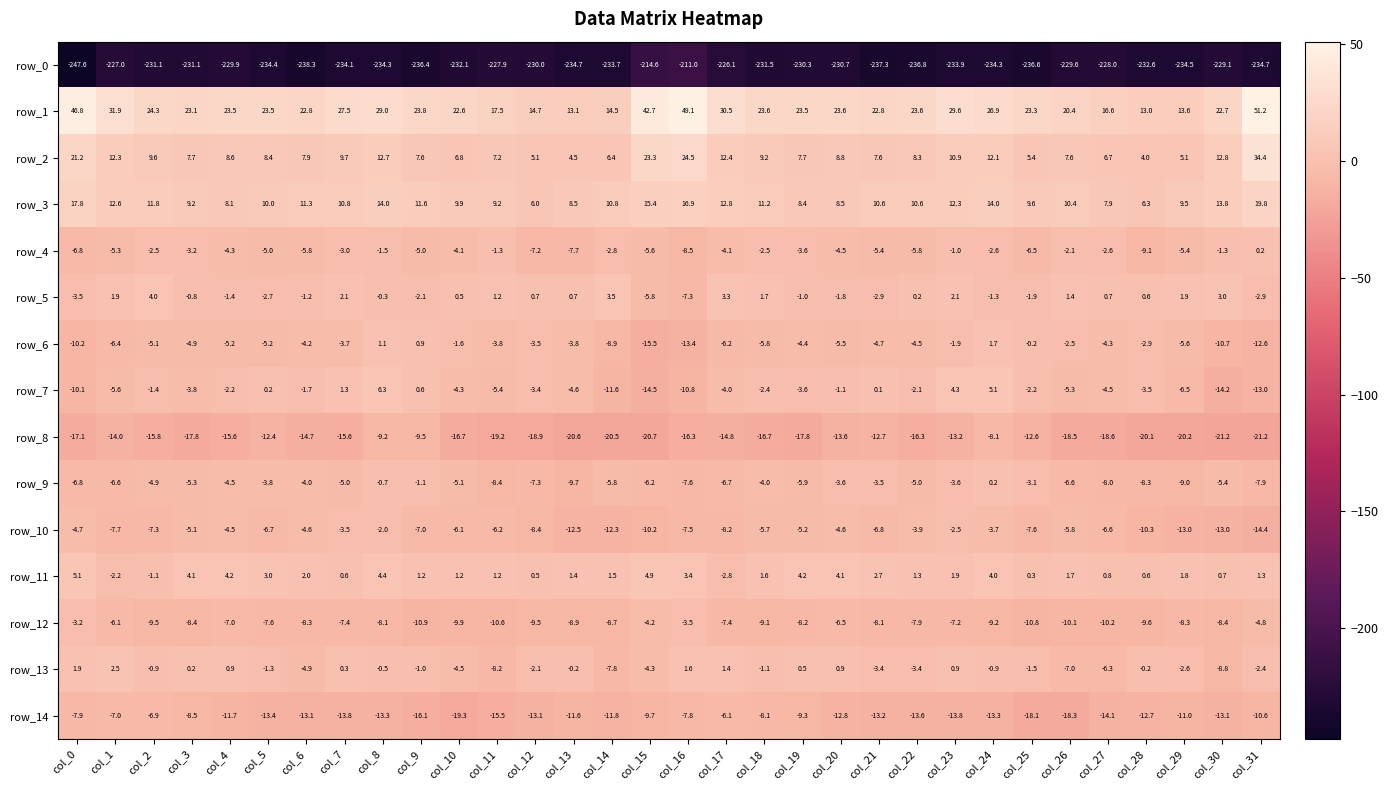

At how many categories does at least one series exceed 46?

3